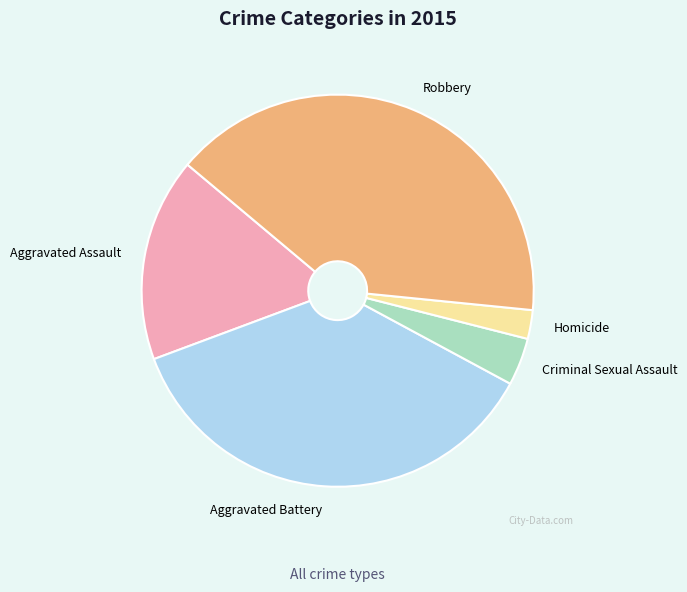

How many slices are in this pie chart?

5